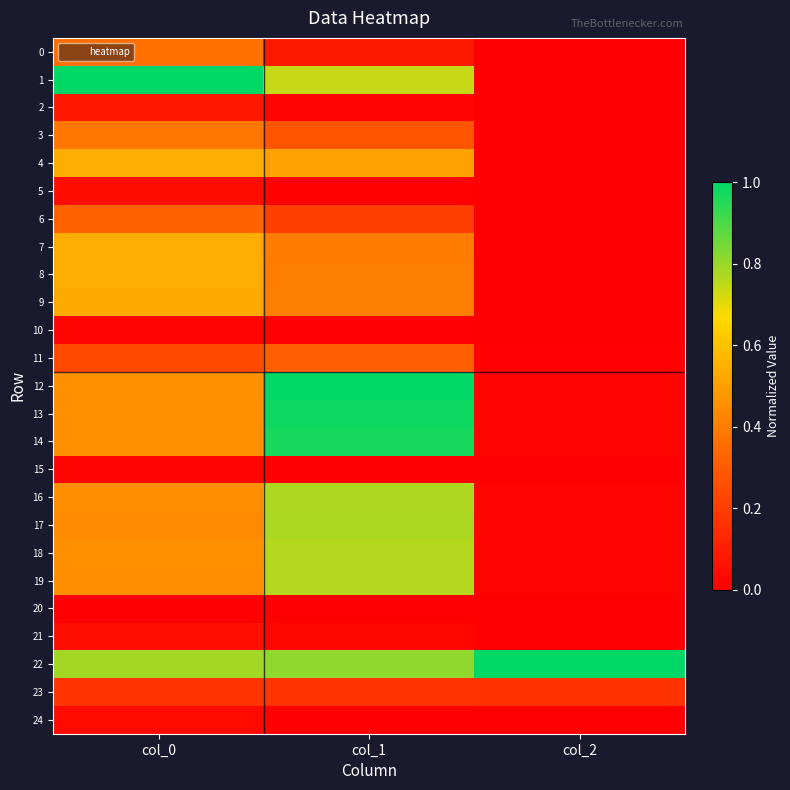

Rank the series by their maximum value, from lowest to highest.

20, 10, 15, 24, 5, 21, 2, 23, 11, 6, 0, 3, 9, 7, 8, 4, 19, 18, 16, 17, 14, 13, 1, 12, 22